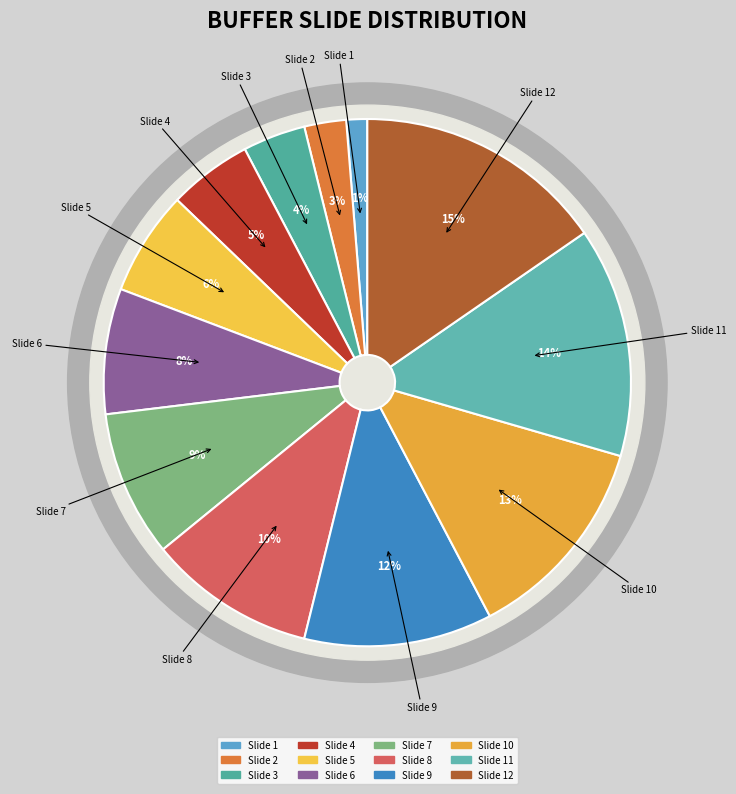

How much of the chart is everything except Slide 4?

94.9%